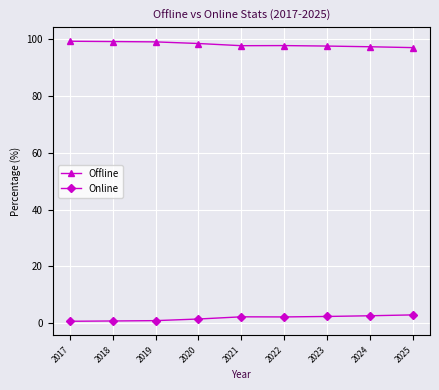

What is the maximum value for Offline?

99.3